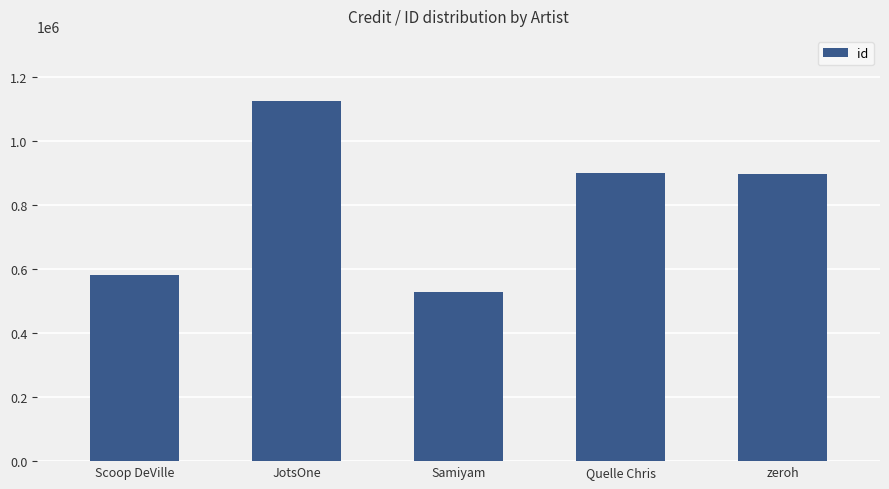

Where does the data first go above 894795?

JotsOne